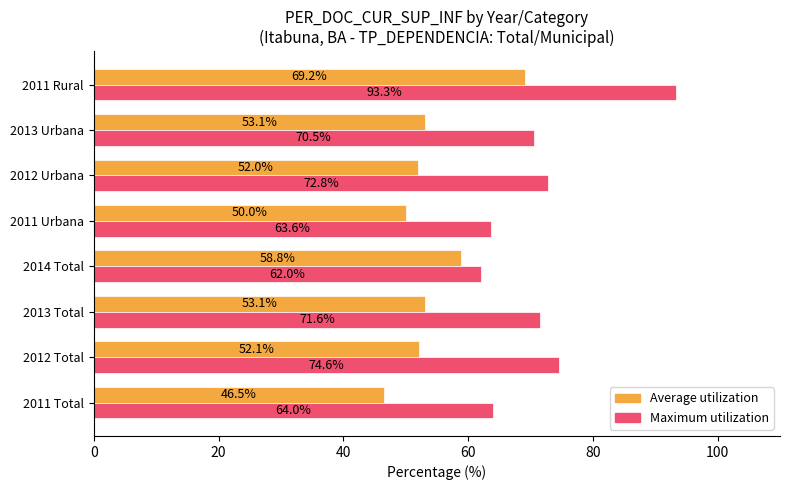

The value of Average utilization at 2011 Urbana is 78.9. True or false?

False